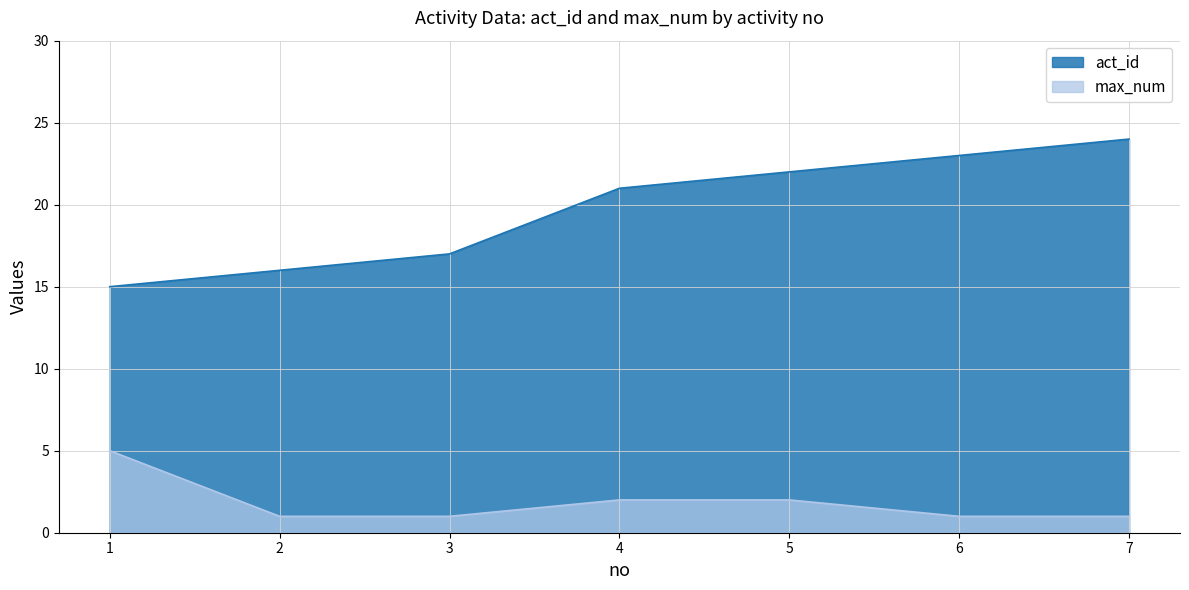

List the series in order of their overall mean, lowest first.

max_num, act_id